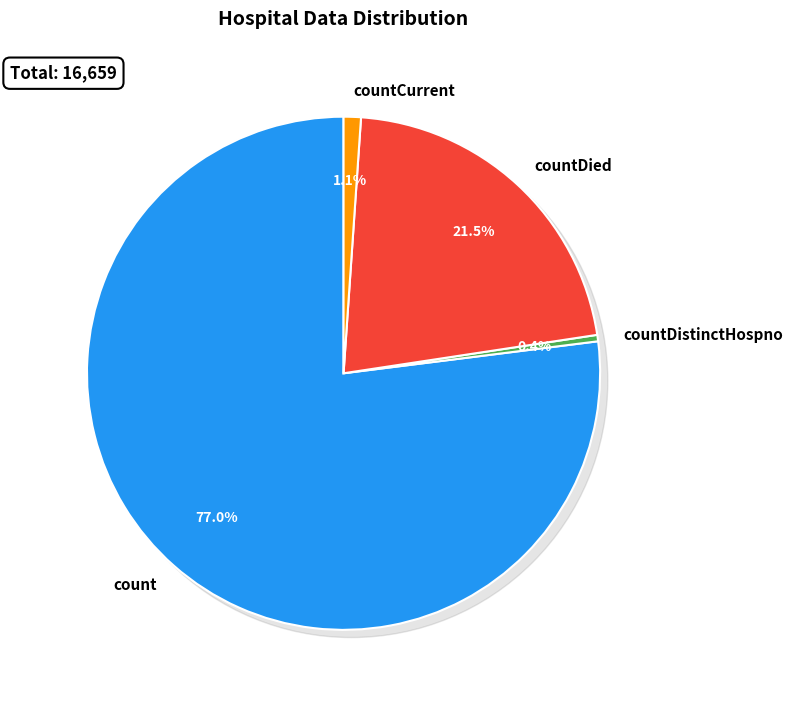

How many slices are in this pie chart?

4